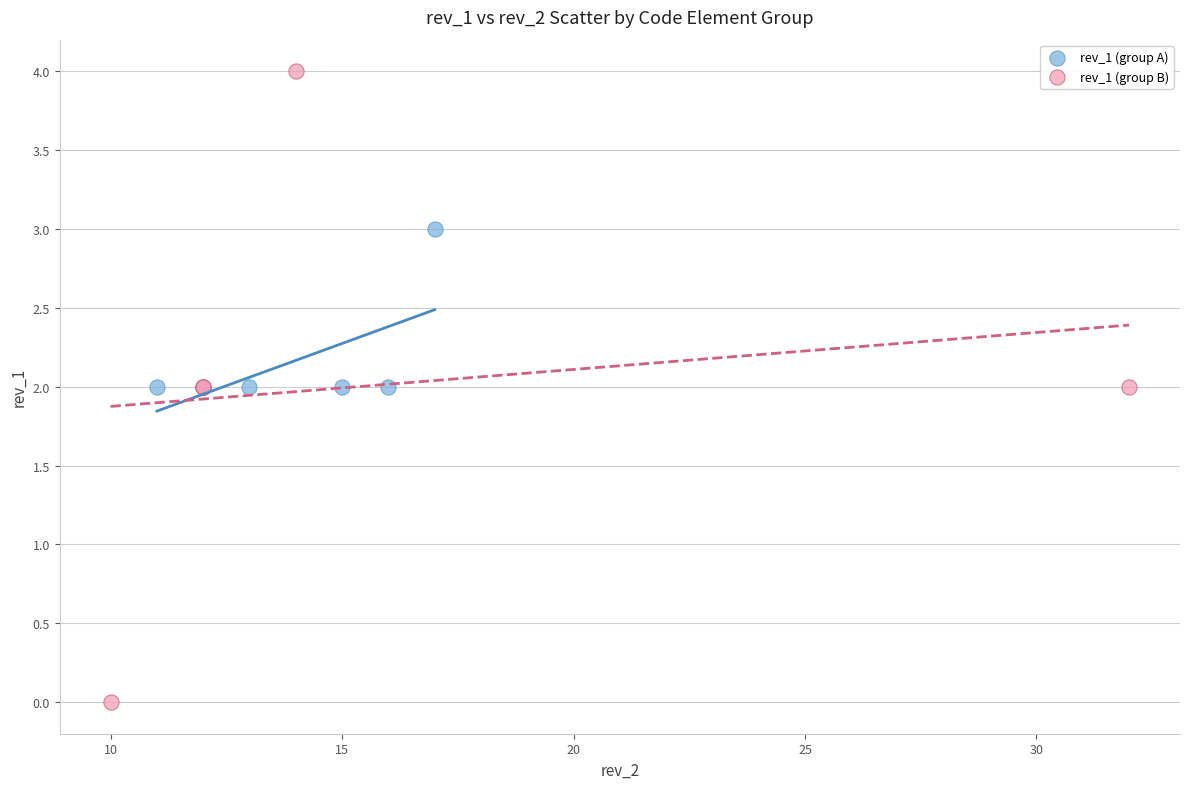

Which series contains the highest Y value?

rev_1 (group B)